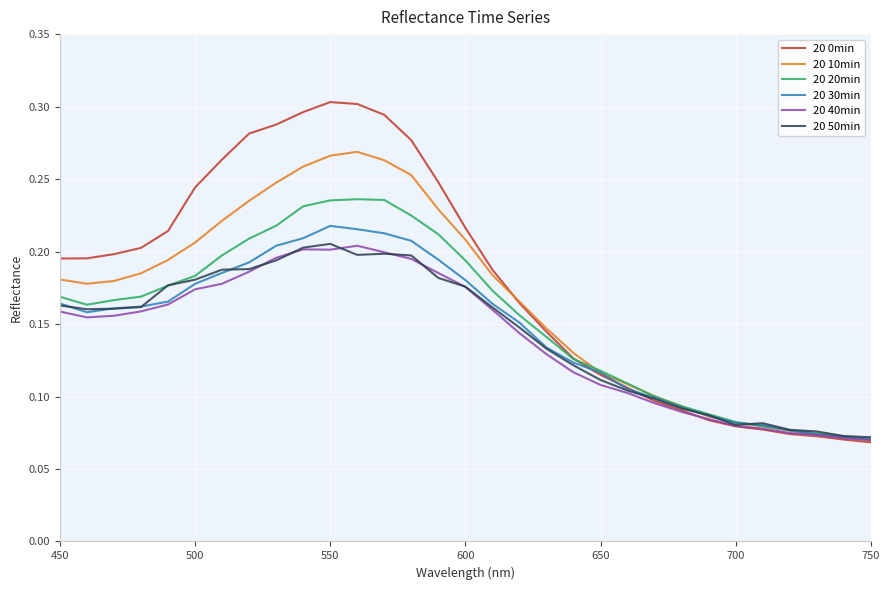

Which series has the largest range (max minus min)?

20 0min